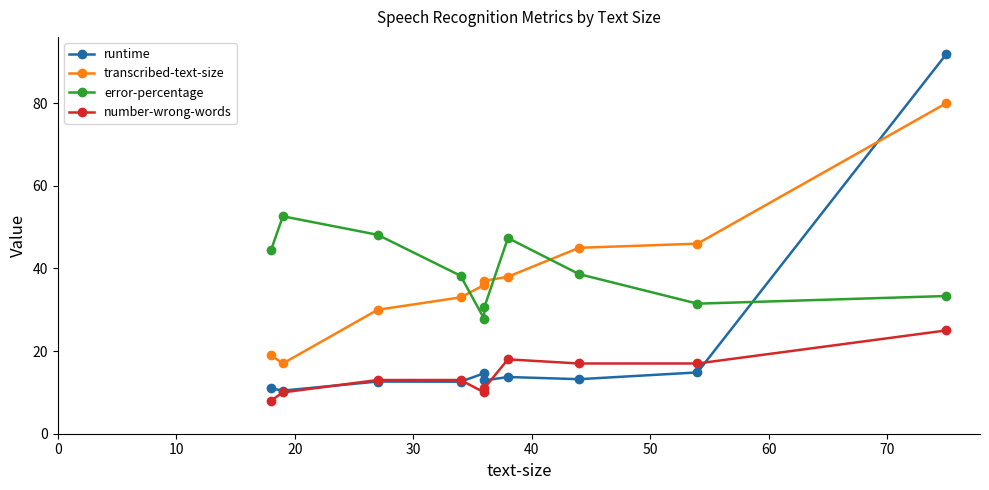

How many lines are shown in the chart?

4